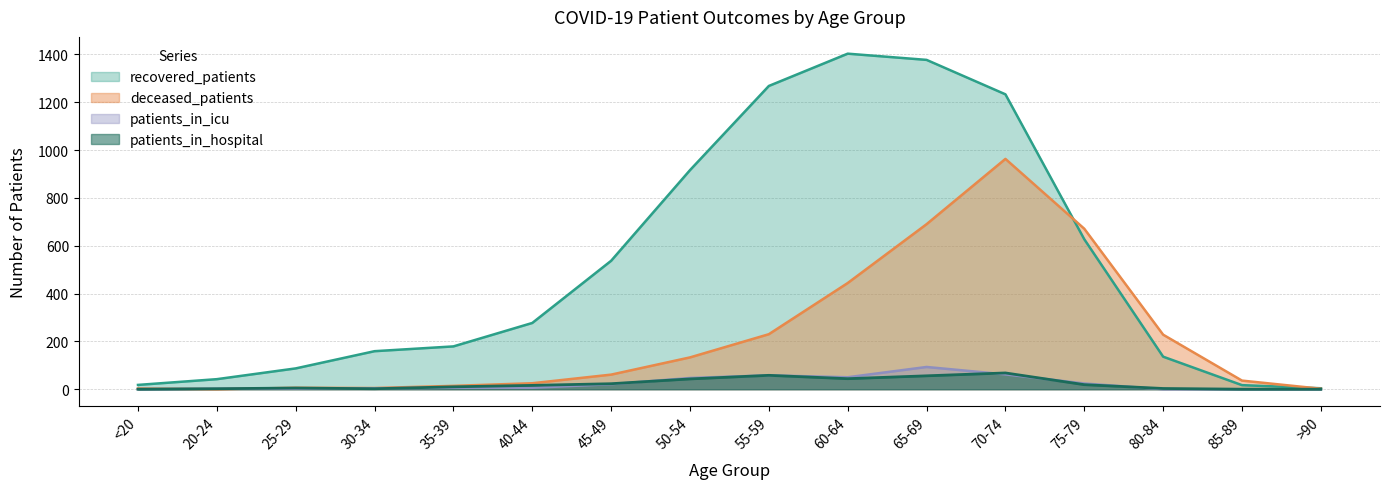

Is the value of patients_in_icu at 85-89 greater than the value of deceased_patients at 60-64?

No